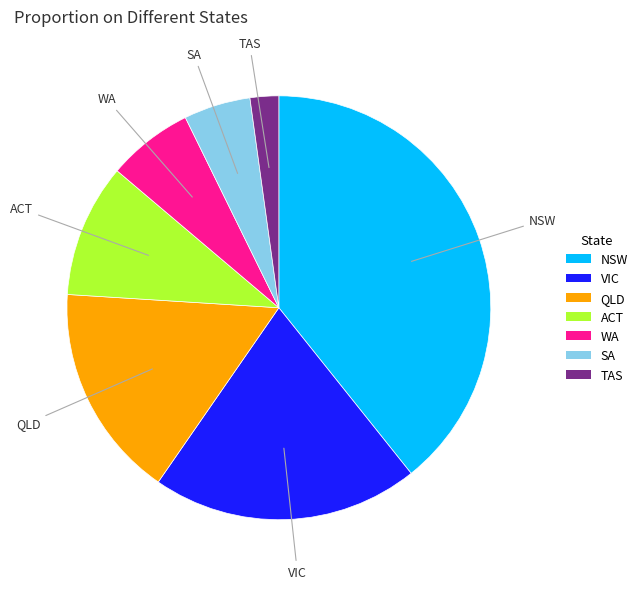

Does any single category account for the majority?

No